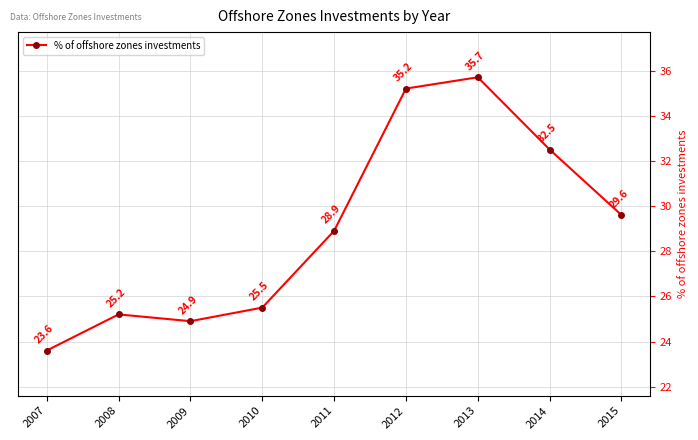

What is the value of the 3rd point from the left?

24.9